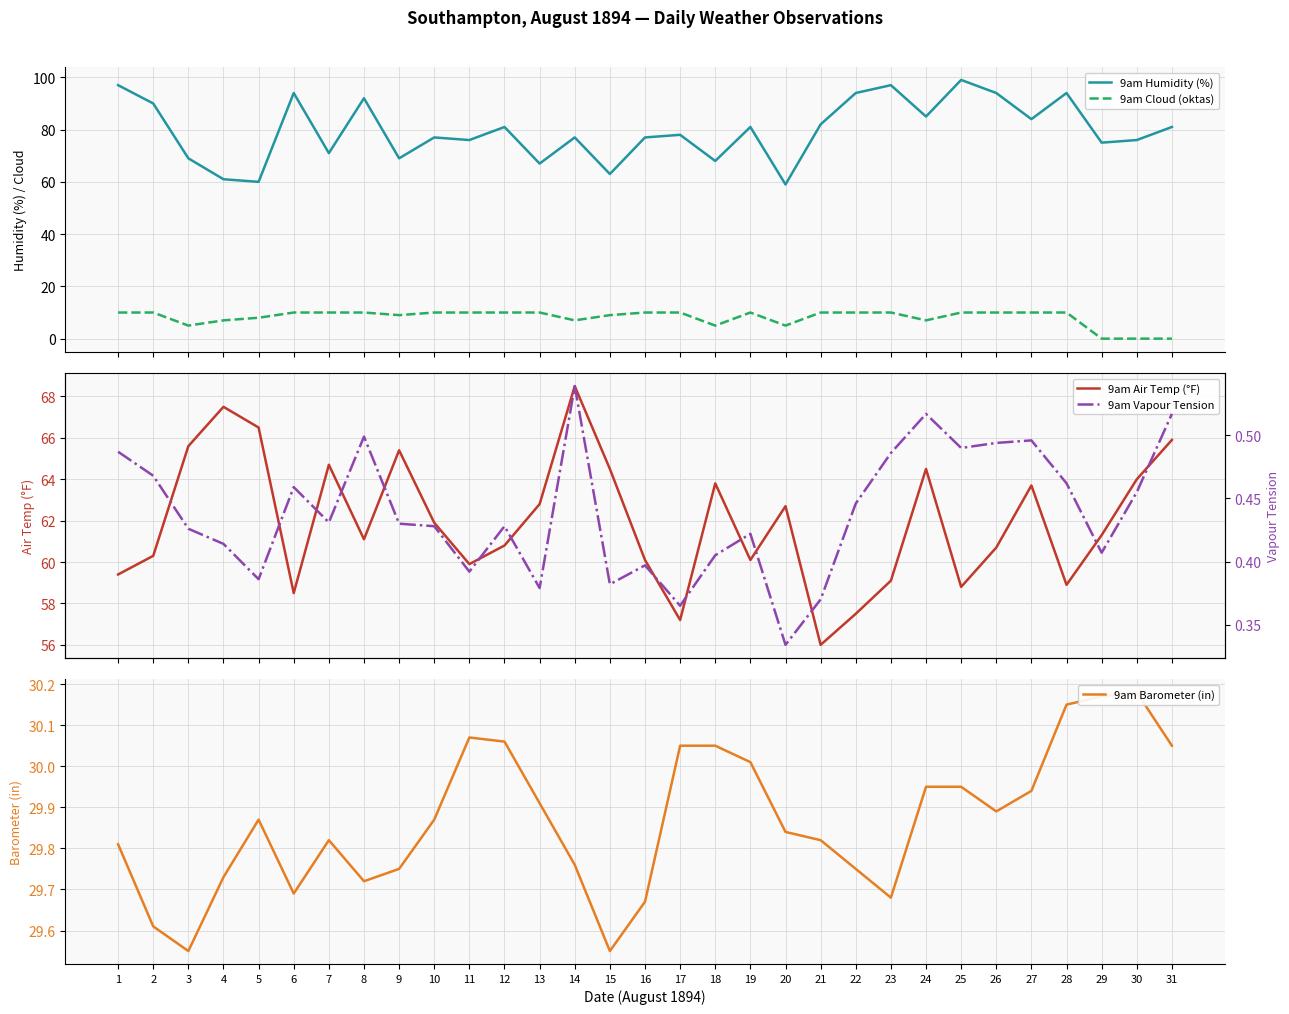

What is the sum of the 9am Vapour Tension values at 29 and 16?

0.8